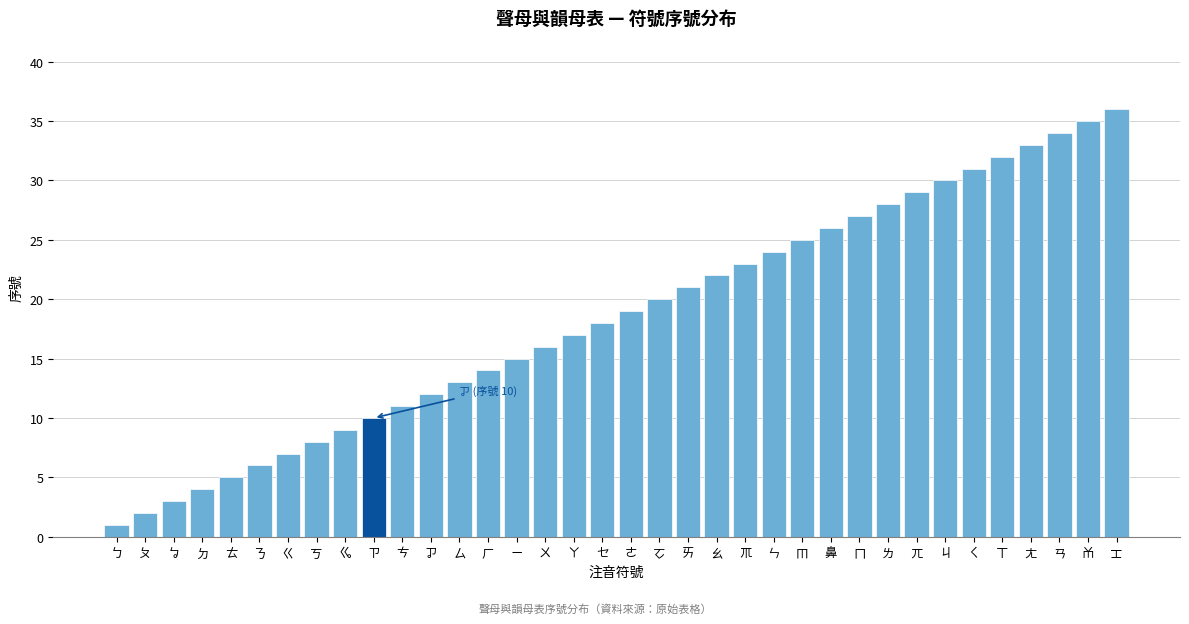

At which category does the chart reach its minimum across all series?

ㄅ